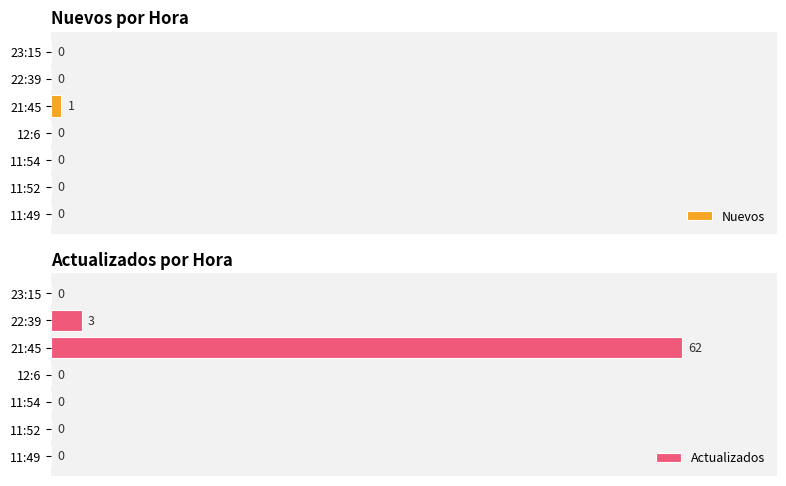

At which label does Actualizados reach its peak?

21:45